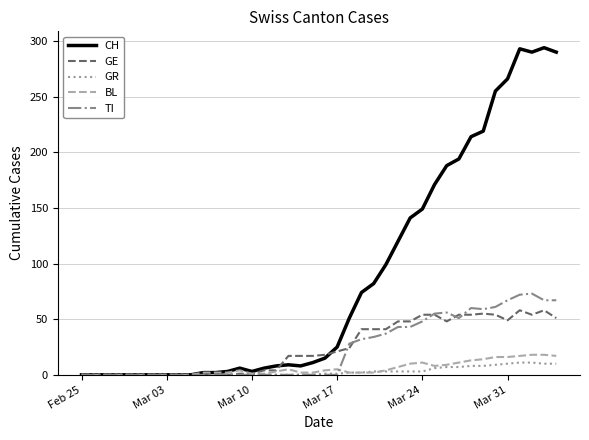

Which series has the largest range (max minus min)?

CH